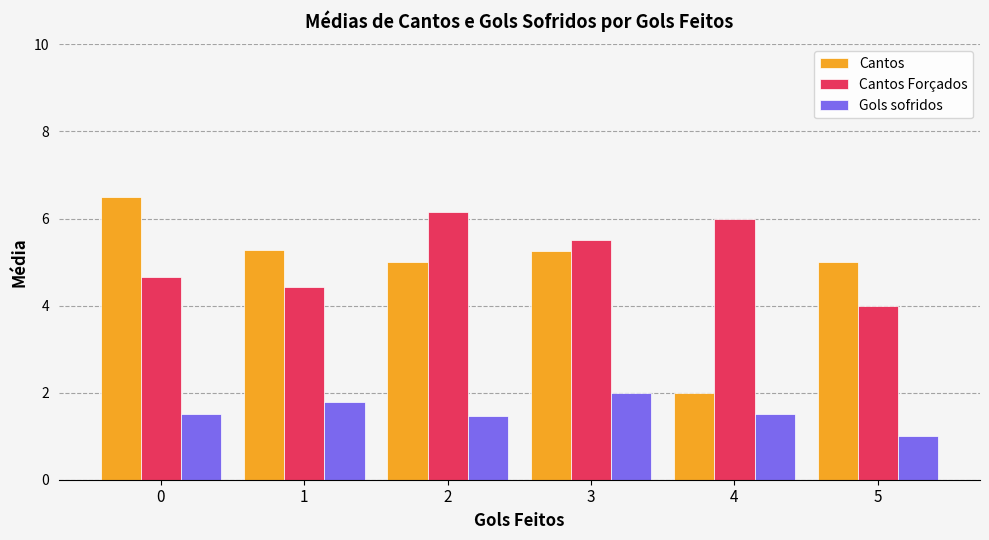

Rank the series by their maximum value, from lowest to highest.

Gols sofridos, Cantos Forçados, Cantos